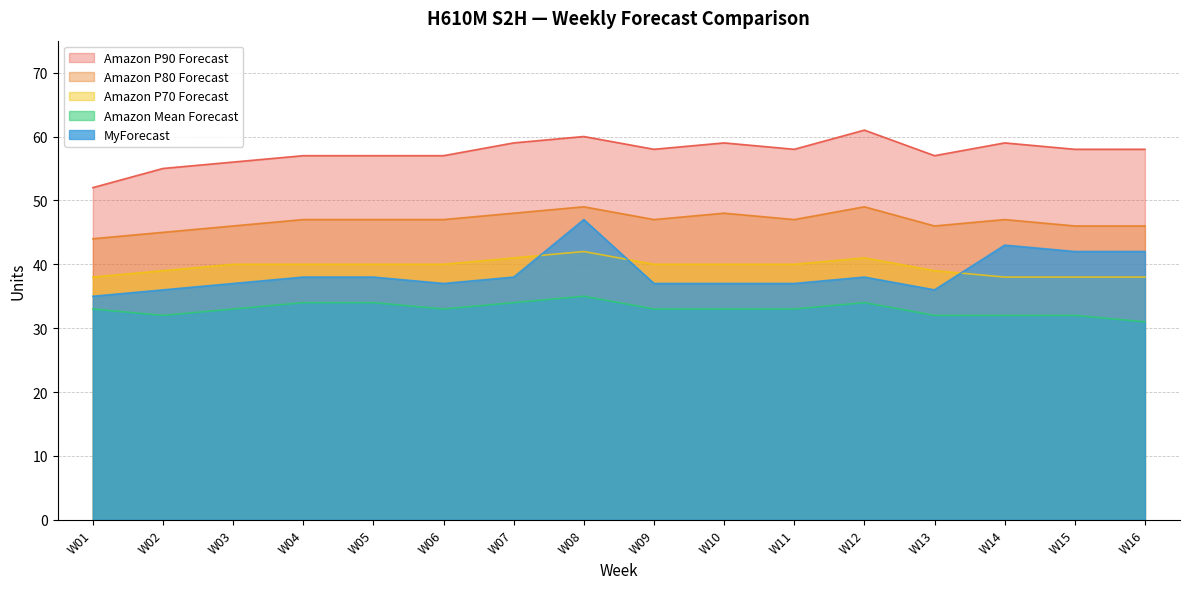

What is the value of the Amazon P80 Forecast point at the 8th from the left?

49